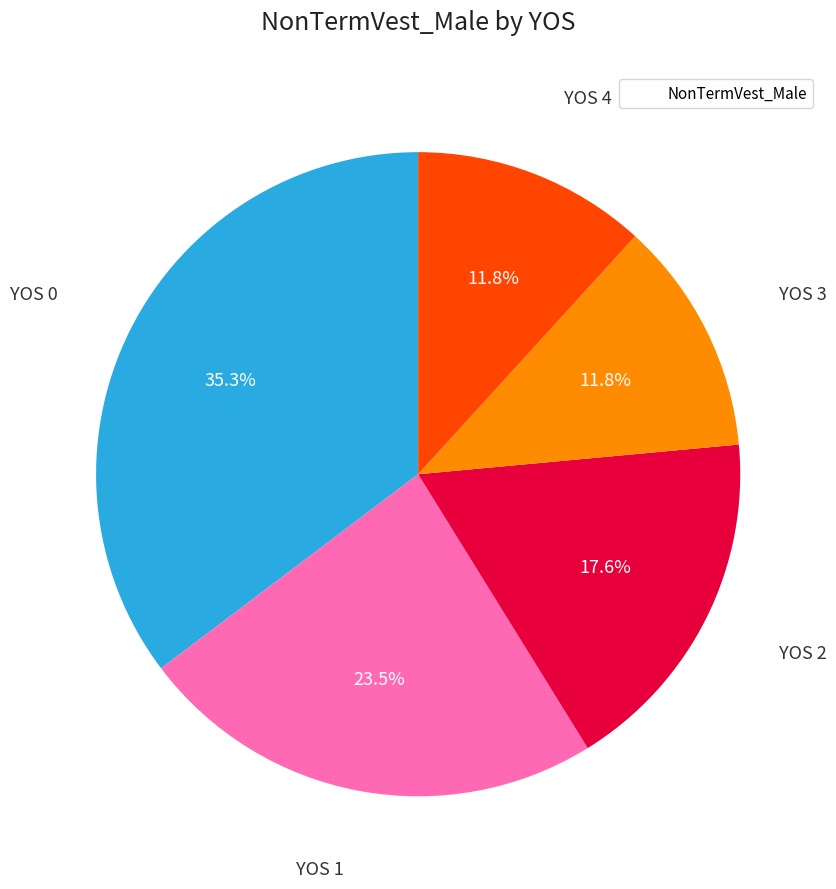

Is there any slice that represents more than half of the pie?

No